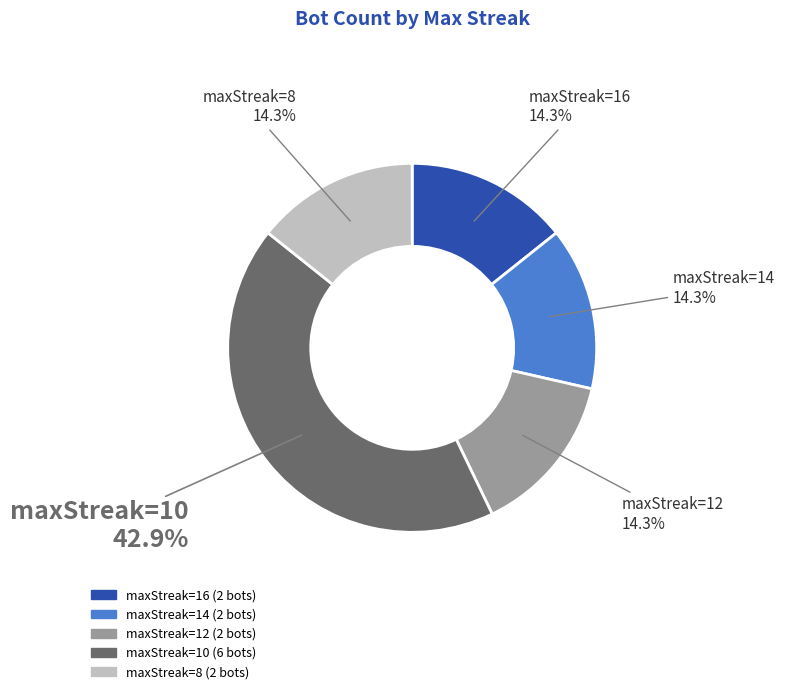

How many slices are in this pie chart?

5